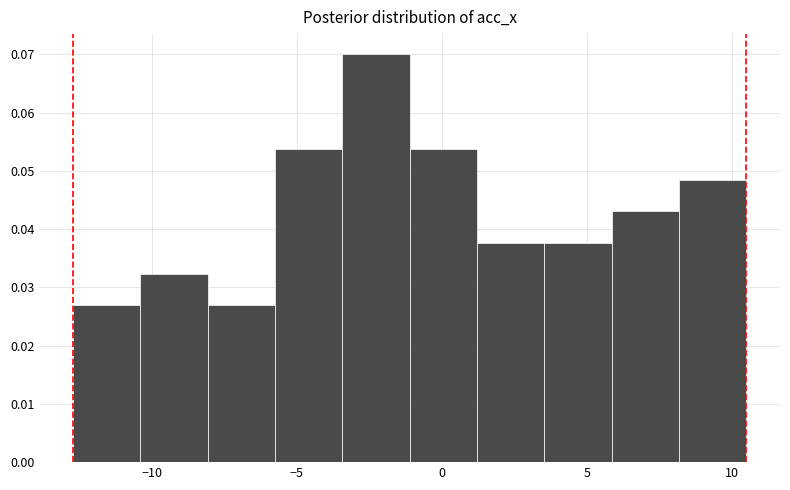

How tall is the bar that spans 8.0 to 10.5 on the x-axis? Neither the bar edges nor the heights are printed on the chart, so give them approximately, as read against the axes.

0.048